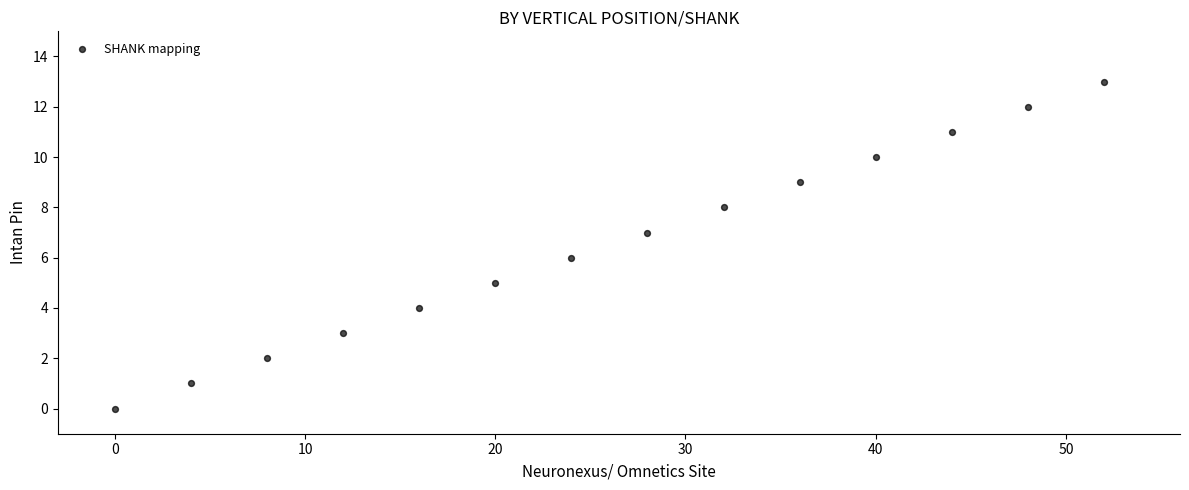

What is the range of Y values (max minus min)?

13